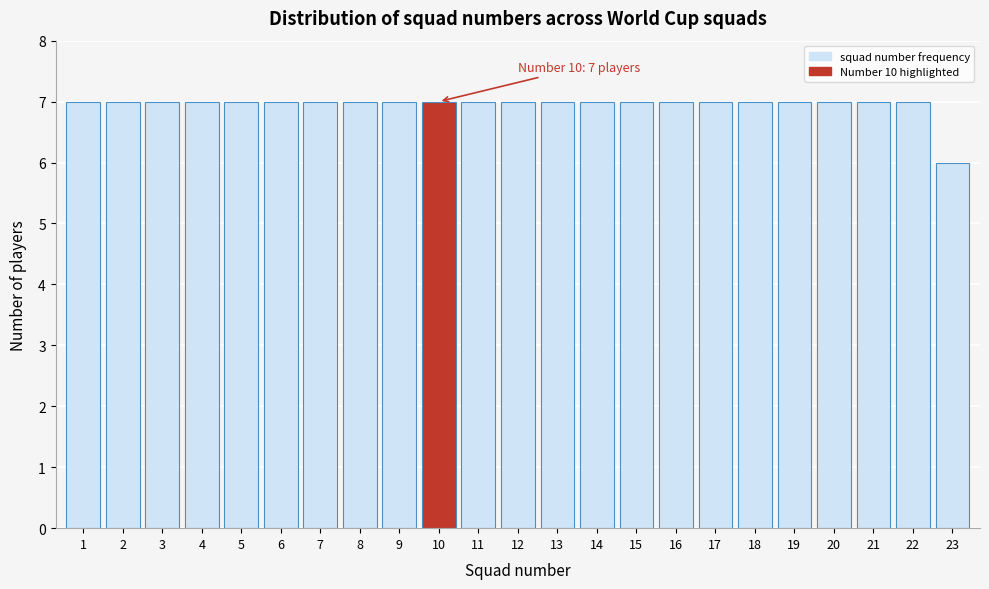

Reading left to right, what are all the values shown in this chart?

1=7	2=7	3=7	4=7	5=7	6=7	7=7	8=7	9=7	10=7	11=7	12=7	13=7	14=7	15=7	16=7	17=7	18=7	19=7	20=7	21=7	22=7	23=6